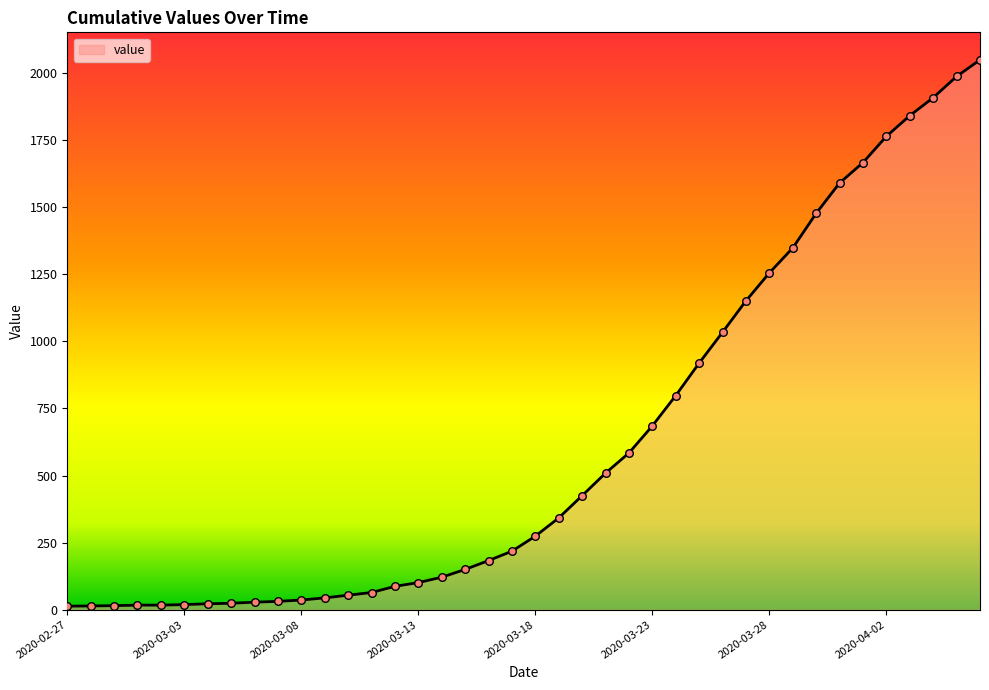

What is the maximum value shown in the chart?

2049